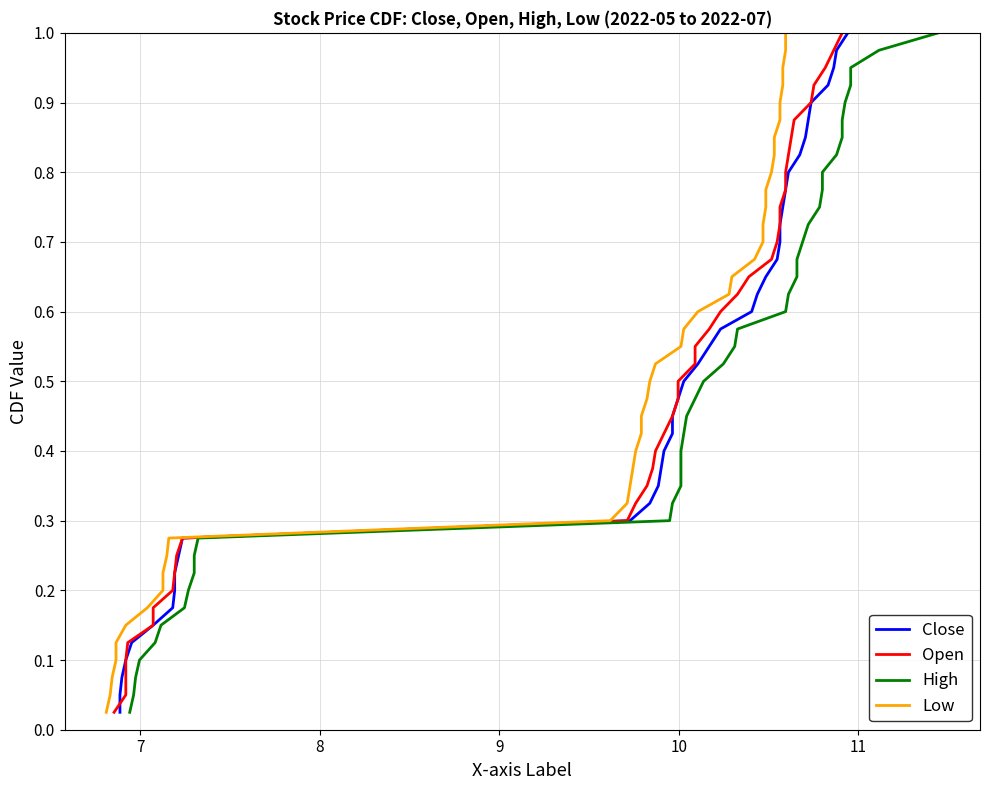

True or false: Open has more than 2 interior local peaks.

False